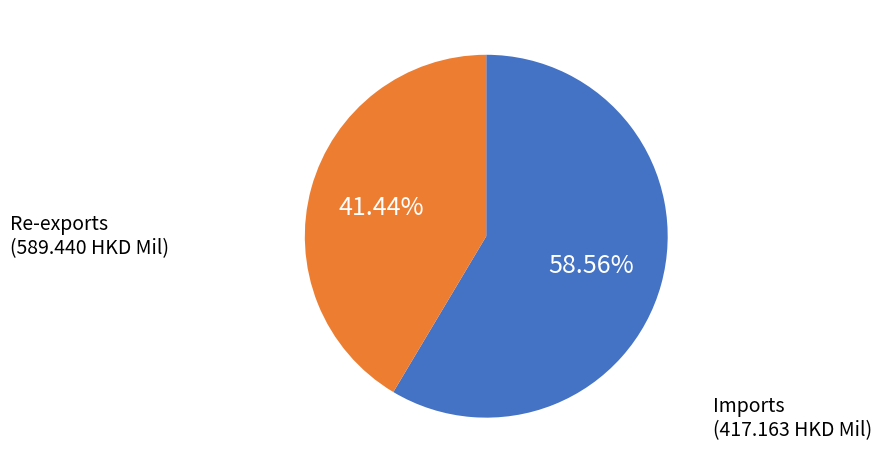

Between Imports and Re-exports, which is larger?

Re-exports